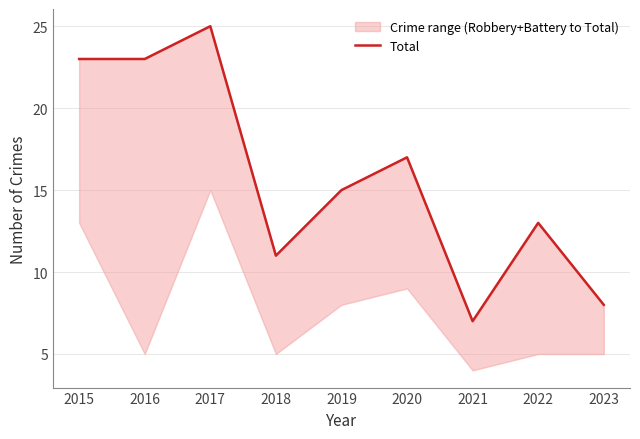

What is the approximate value at 2020, to the nearest 10?

20